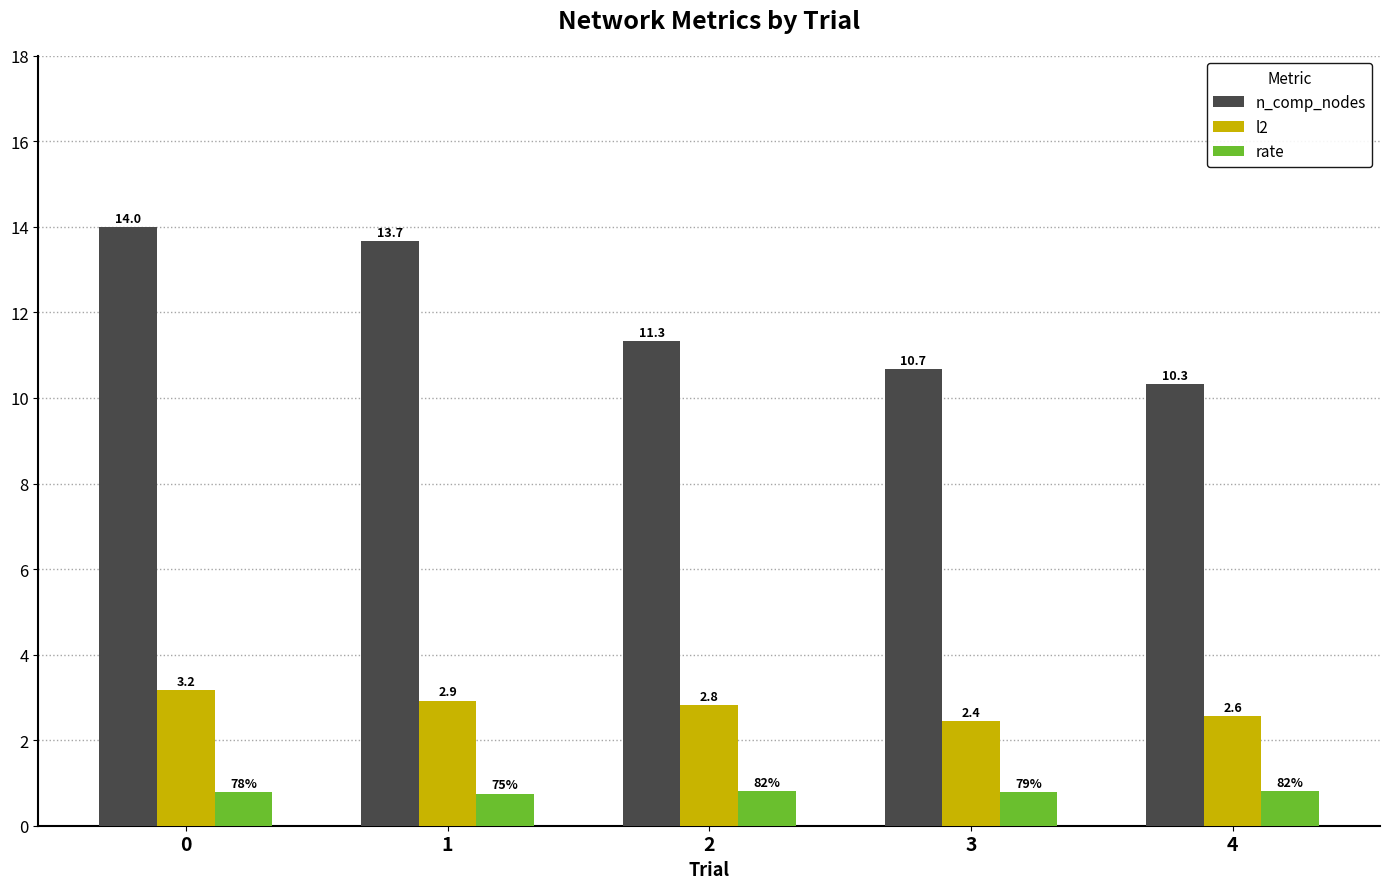

Which series has the widest spread of values?

n_comp_nodes